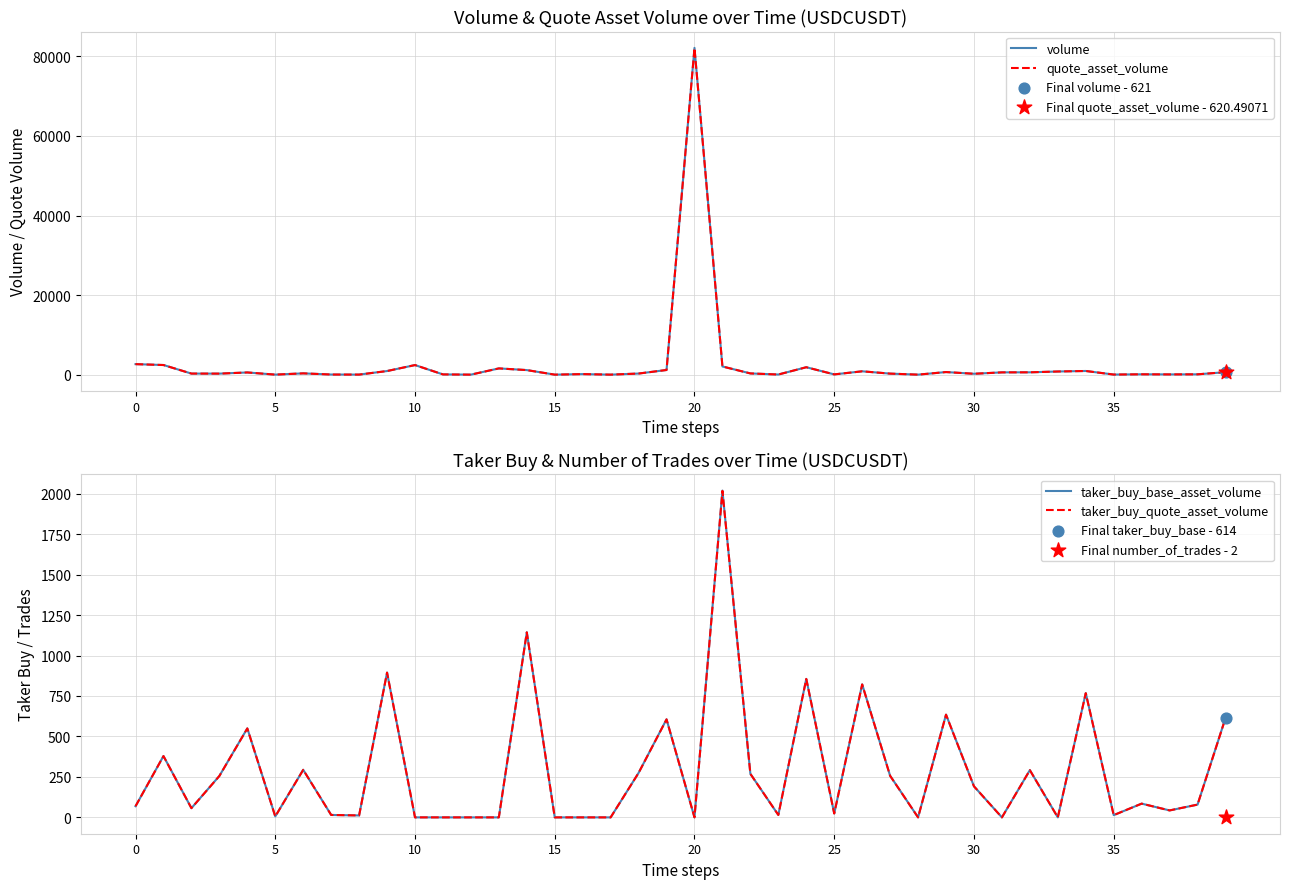

Is the value of taker_buy_base_asset_volume at 23 greater than the value of quote_asset_volume at 15?

No